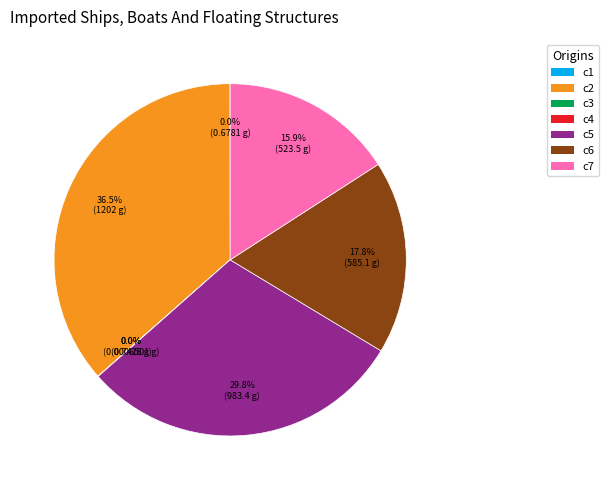

Which category has the biggest portion of the pie?

c2